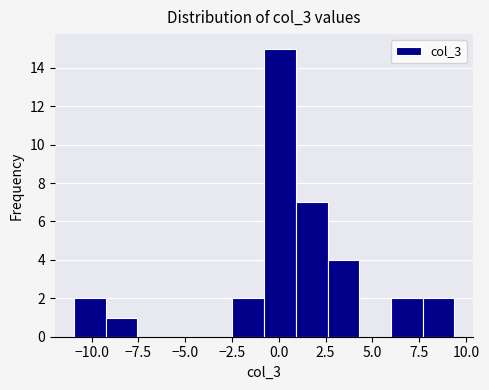

Around what value on the x-axis is the tallest bar? Give the approximate position of its centre, as read against the axis.

0.0